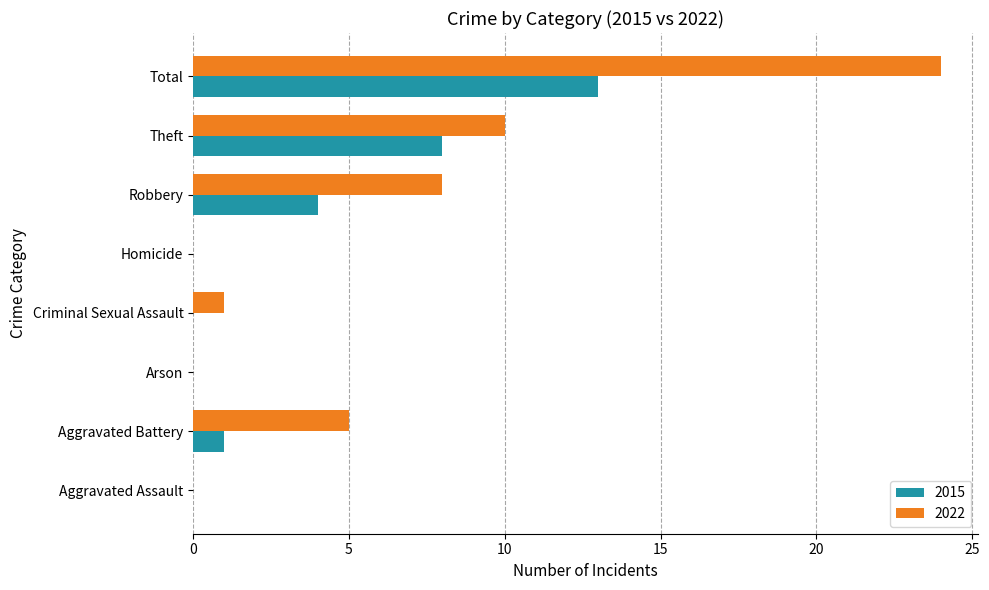

What is the sum of the 2015 values at Aggravated Battery and Robbery?

5